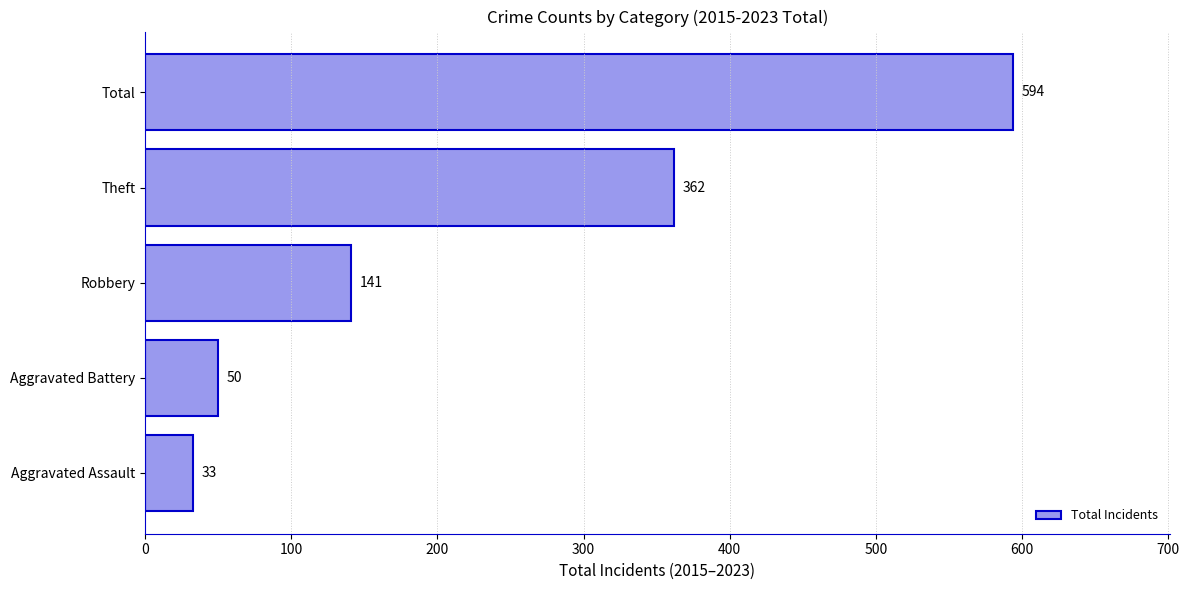

What is the difference between the second highest and second lowest values?

312